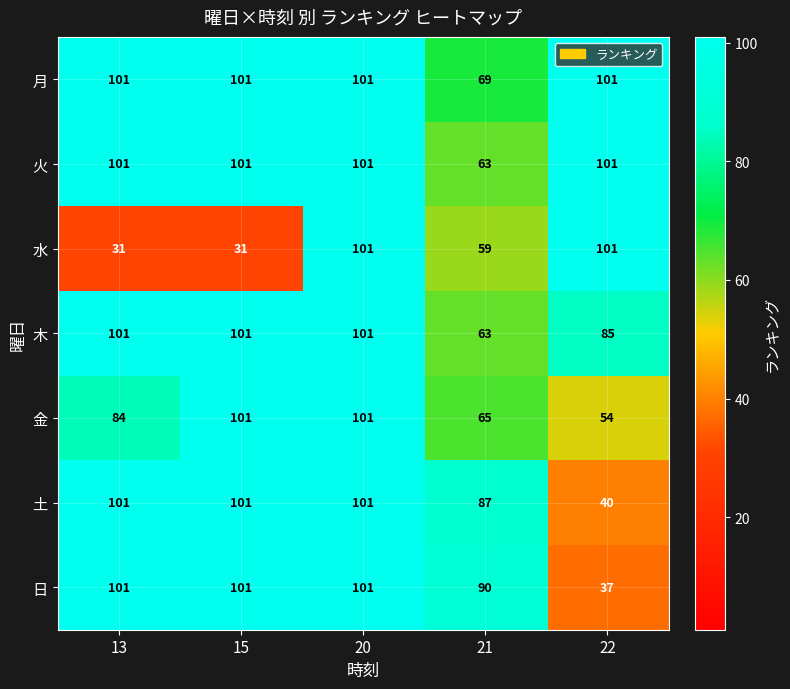

What is the lowest value of the 火 series?

63